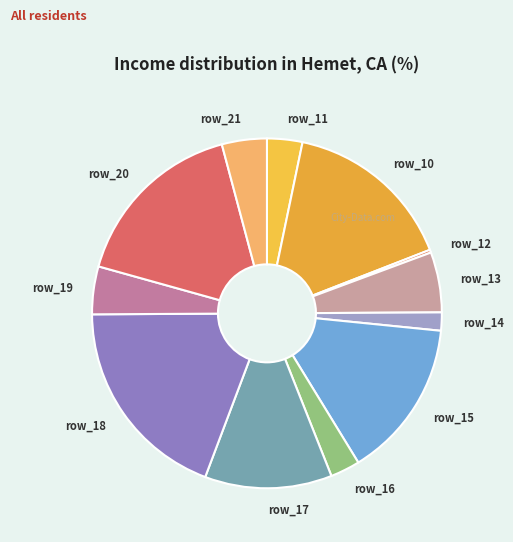

Approximately how many times larger is the value at row_18 compared to row_16?

7.0